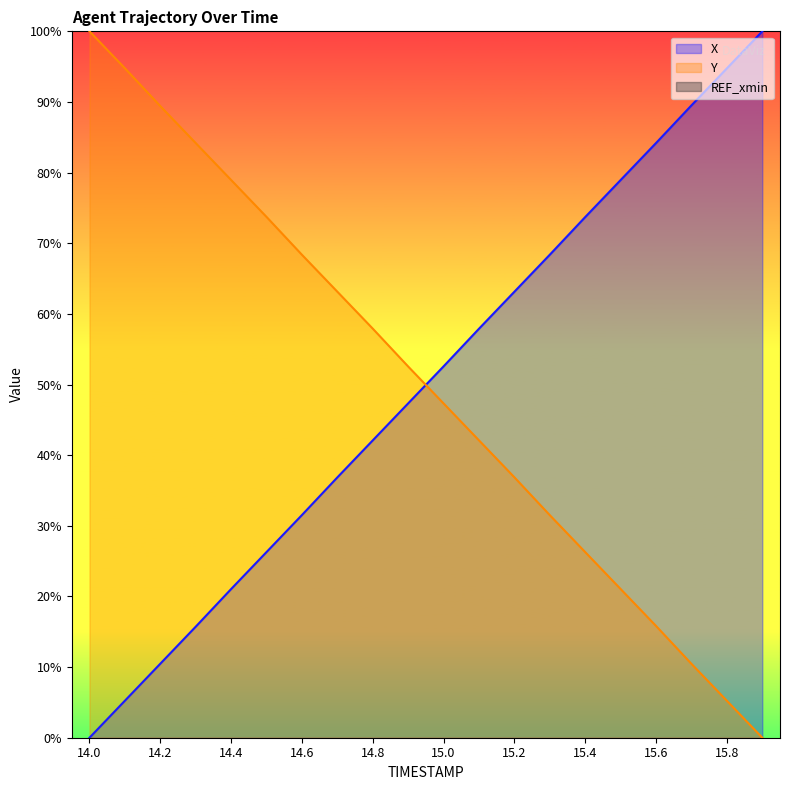

How many data points does each series have?

20